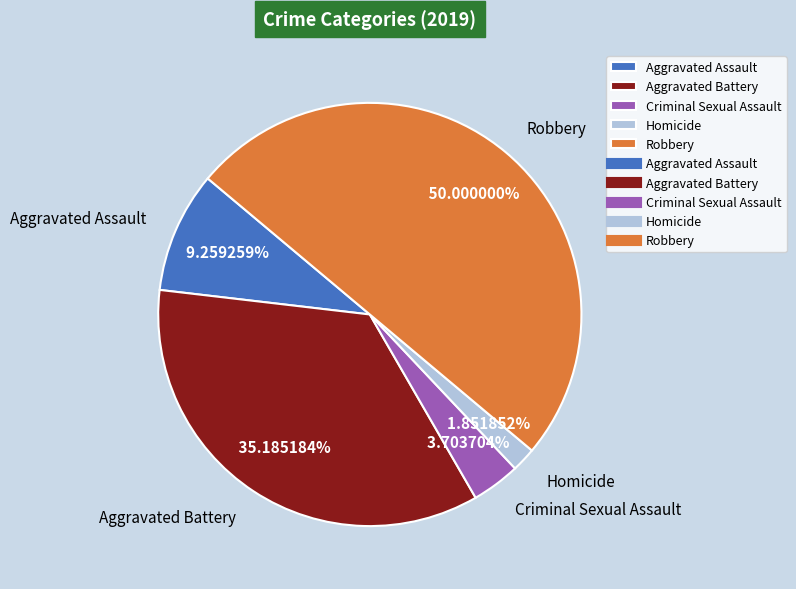

What is the largest slice in the pie chart?

Robbery